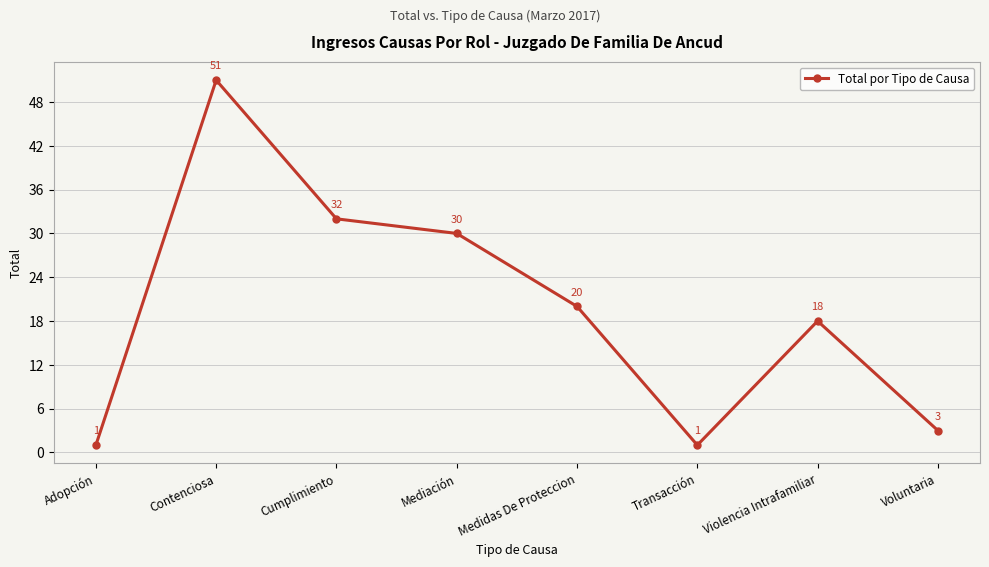

Reading left to right, extract all data points from this chart.

1	51	32	30	20	1	18	3